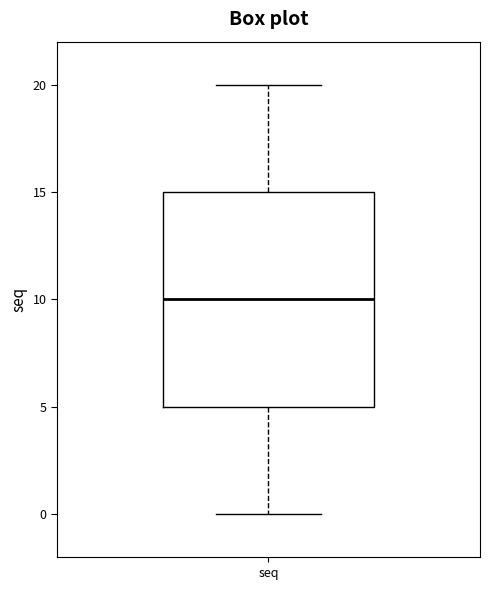

Where is the lower edge of the box for seq on the y-axis? The values are not printed on the chart, so give them approximately, as read against the axis.

5